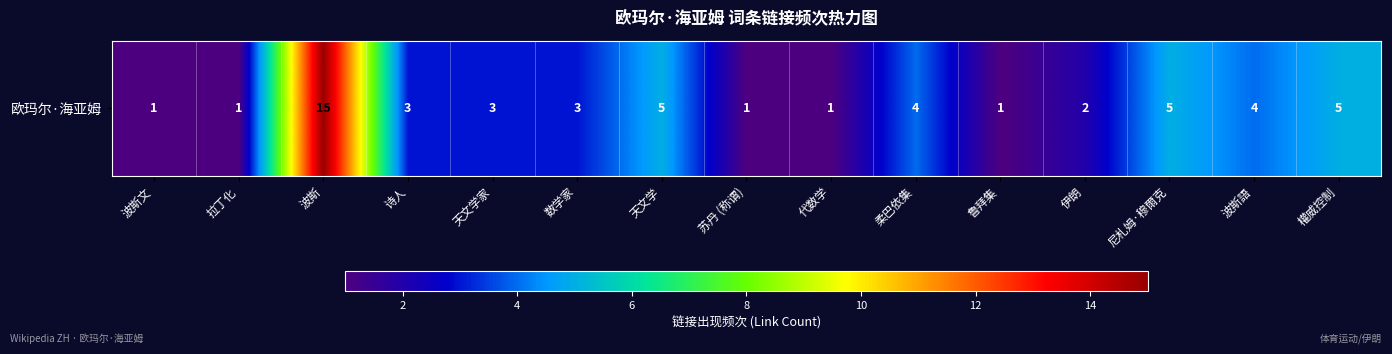

What is the smallest value displayed?

1